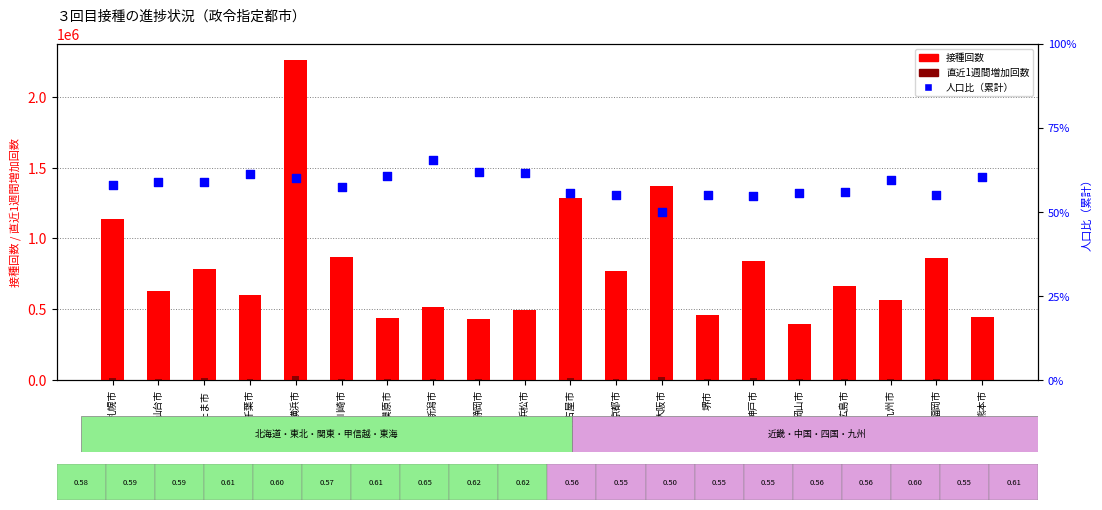

Which series reaches the minimum Y coordinate?

人口比（累計）